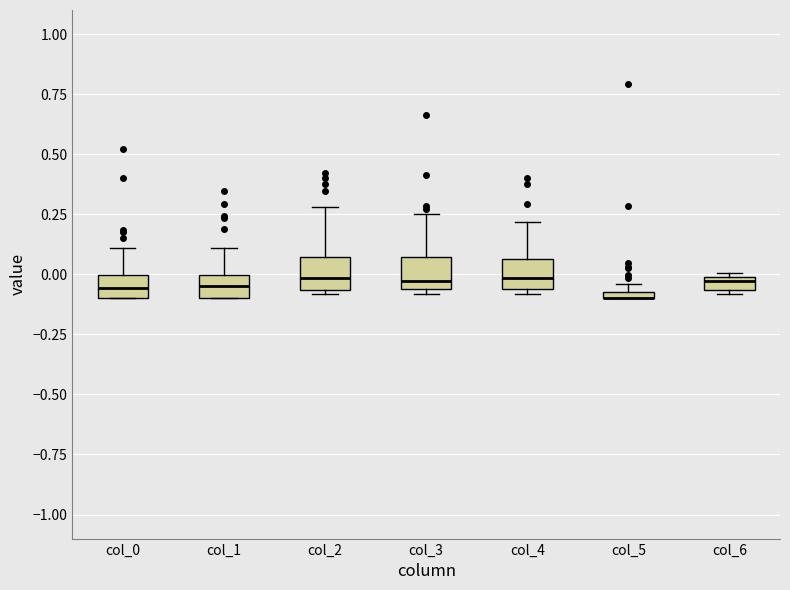

Where does the upper whisker of the box for col_0 end on the y-axis? The values are not printed on the chart, so give them approximately, as read against the axis.

0.10